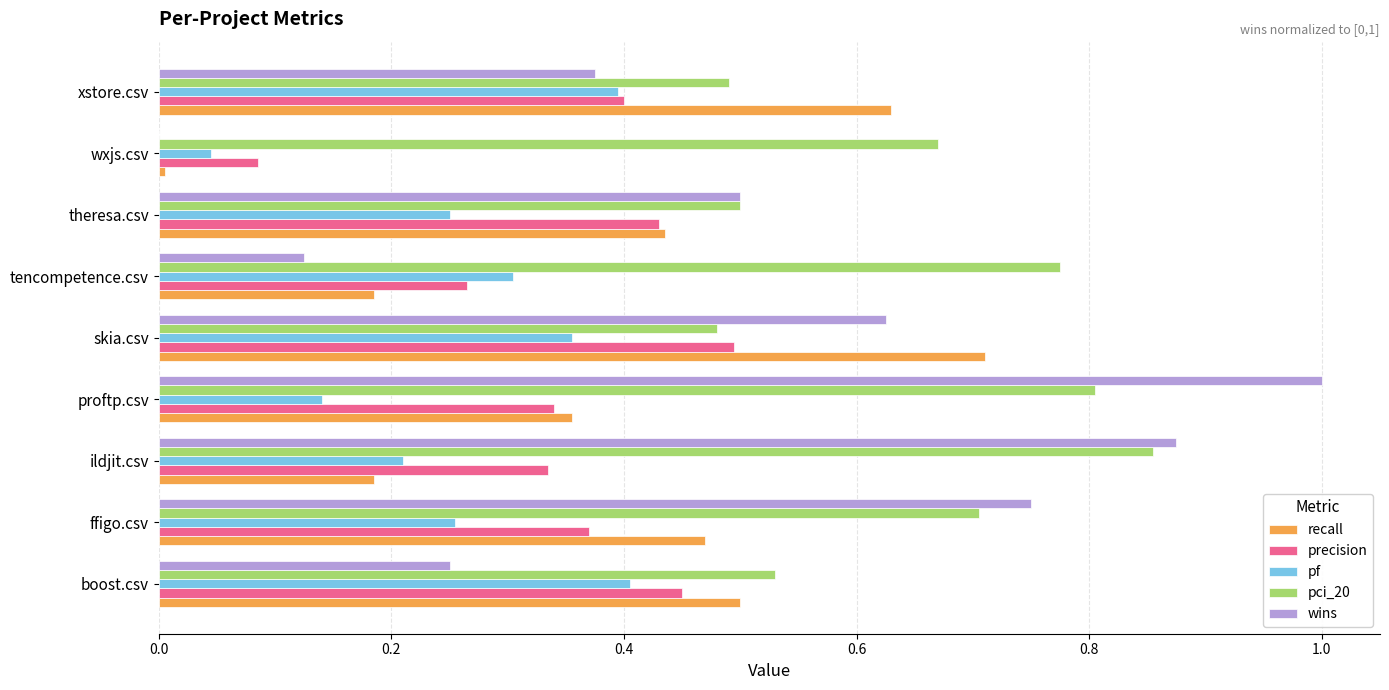

What is the sum of all recall values?

3.5